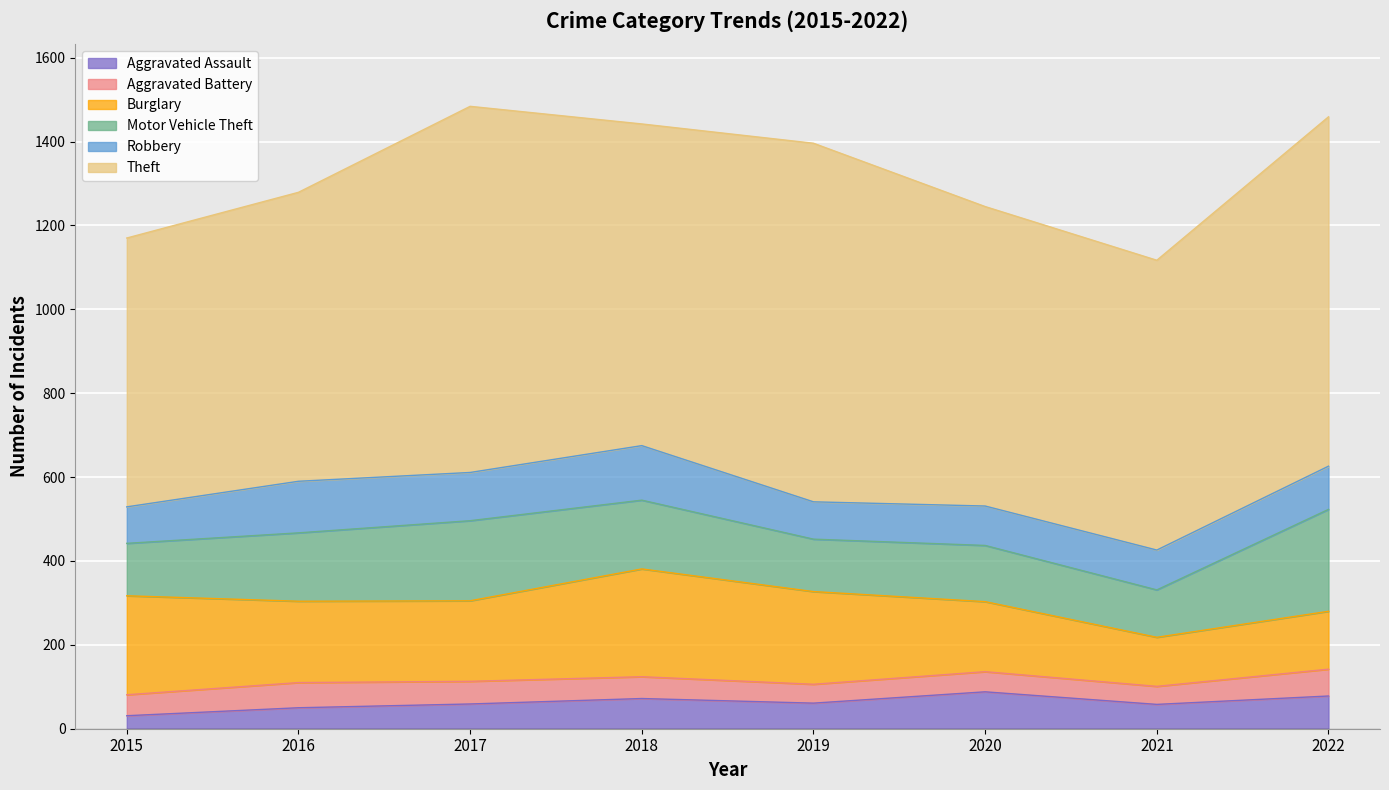

Reading right to left, list all the values displayed in this chart.

Aggravated Assault: 78	58	88	61	72	59	50	31
Aggravated Battery: 64	43	48	45	52	54	60	50
Burglary: 138	117	167	221	257	192	194	236
Motor Vehicle Theft: 243	113	134	125	164	191	163	125
Robbery: 103	95	94	89	130	115	123	87
Theft: 833	691	714	855	767	873	689	641